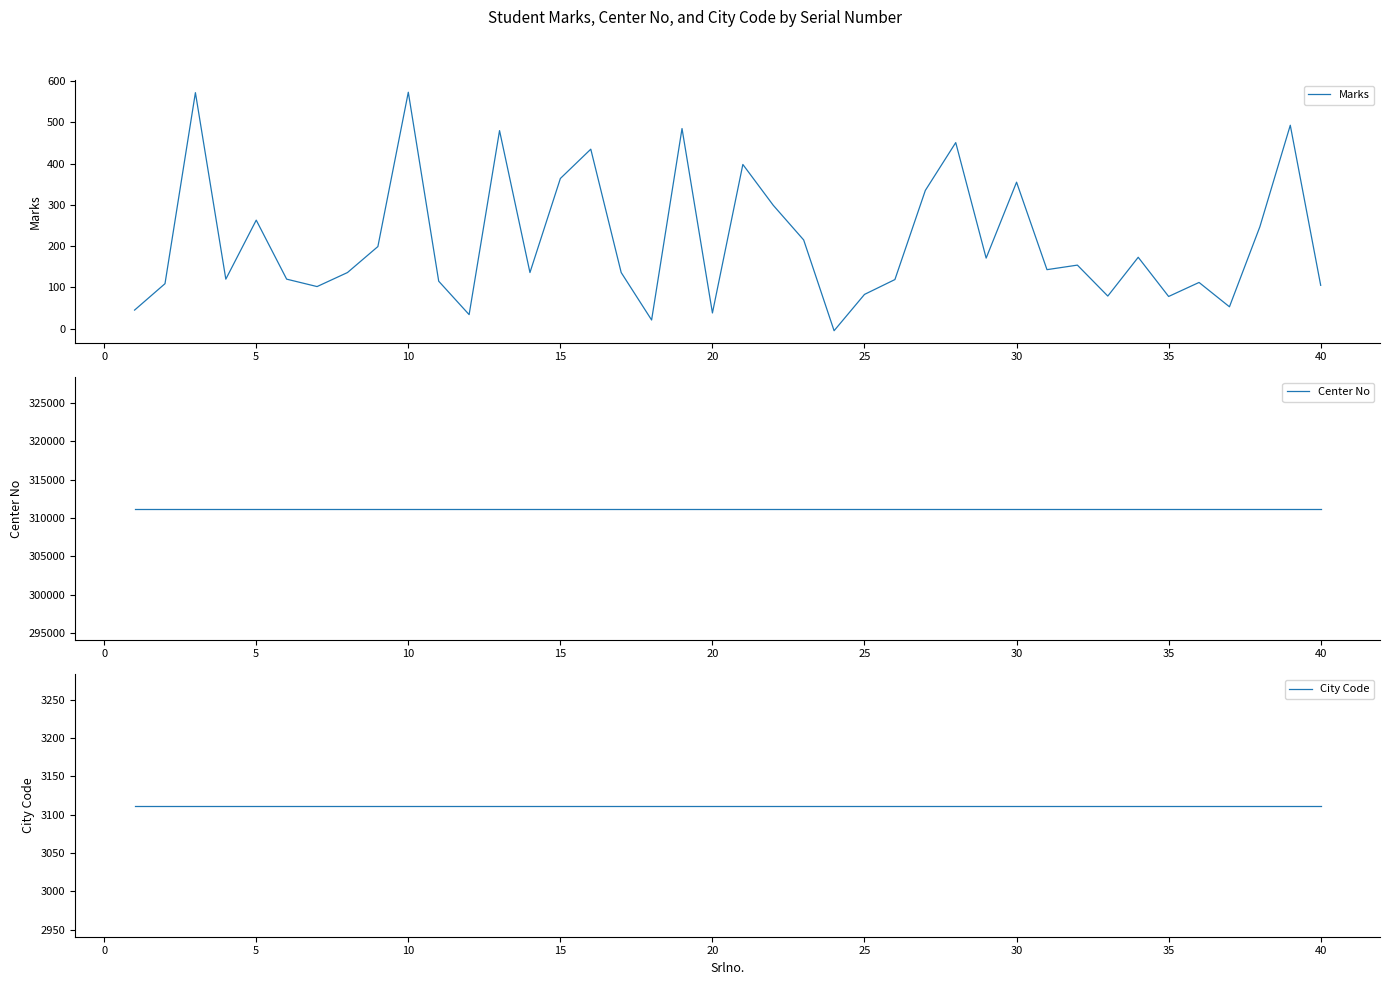

The Marks series shows 67 at 20. True or false?

False